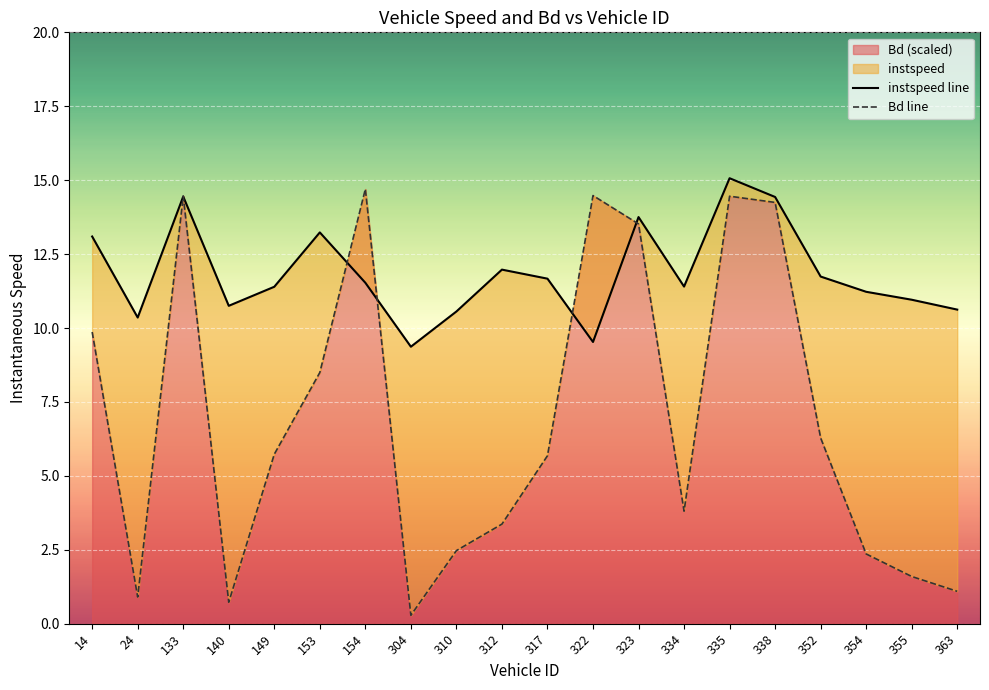

List the labels in order of Bd line value, largest first.

154, 322, 133, 335, 338, 323, 14, 153, 352, 149, 317, 334, 312, 310, 354, 355, 363, 24, 140, 304